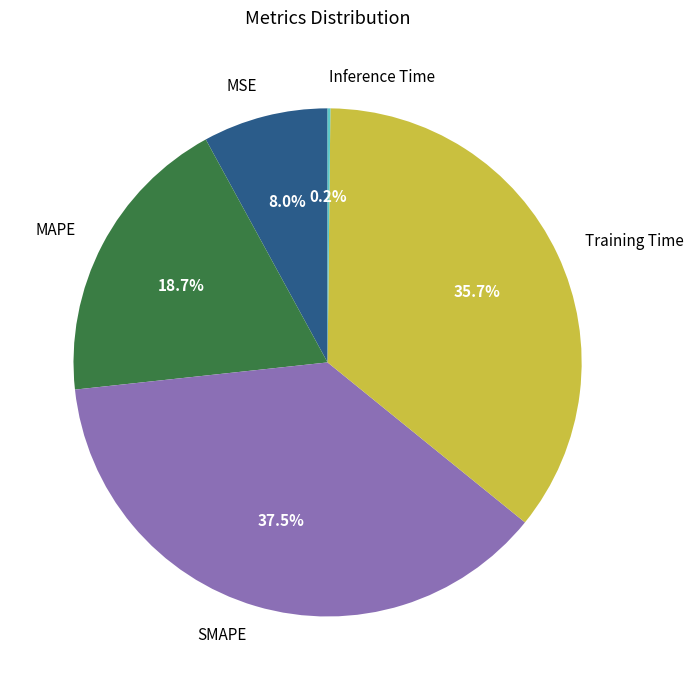

Which category has the biggest portion of the pie?

SMAPE